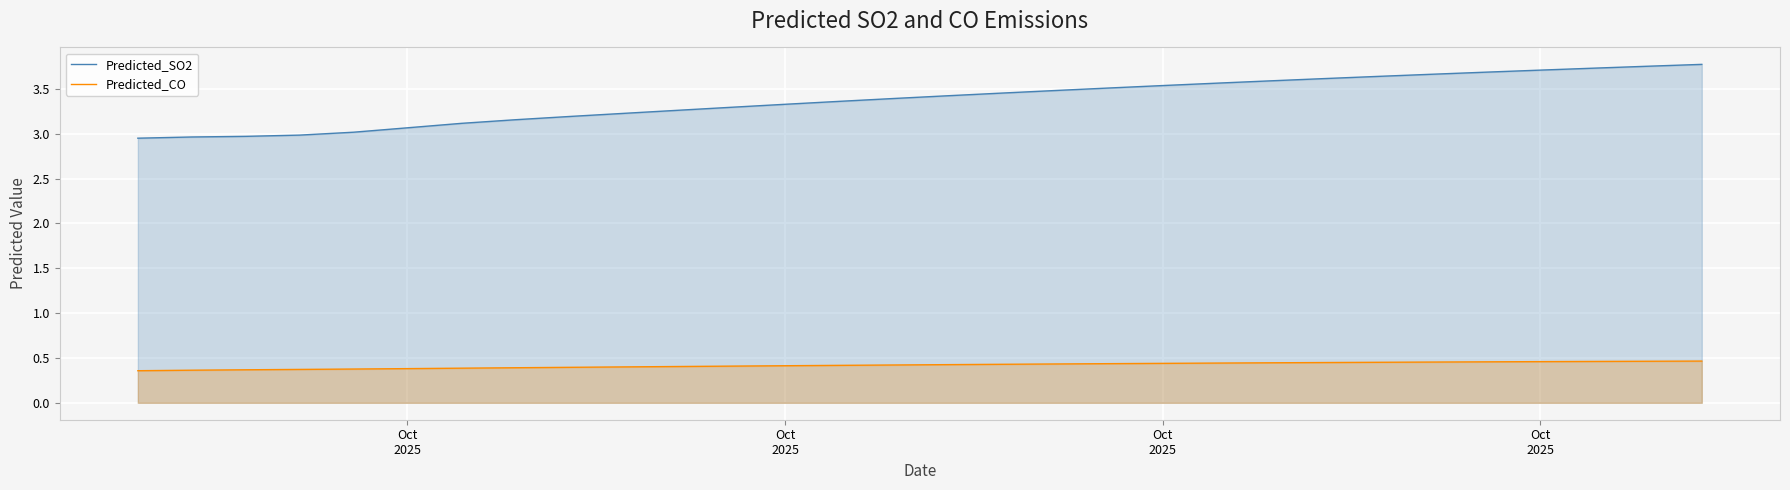

Reading left to right, what are all the values shown in this chart?

Predicted_SO2: 3.0	3.0	3.0	3.0	3.0	3.1	3.1	3.2	3.2	3.2	3.3	3.3	3.3	3.4	3.4	3.4	3.5	3.5	3.5	3.5	3.6	3.6	3.6	3.6	3.7	3.7	3.7	3.7	3.8	3.8
Predicted_CO: 0.4	0.4	0.4	0.4	0.4	0.4	0.4	0.4	0.4	0.4	0.4	0.4	0.4	0.4	0.4	0.4	0.4	0.4	0.4	0.4	0.4	0.4	0.4	0.5	0.5	0.5	0.5	0.5	0.5	0.5